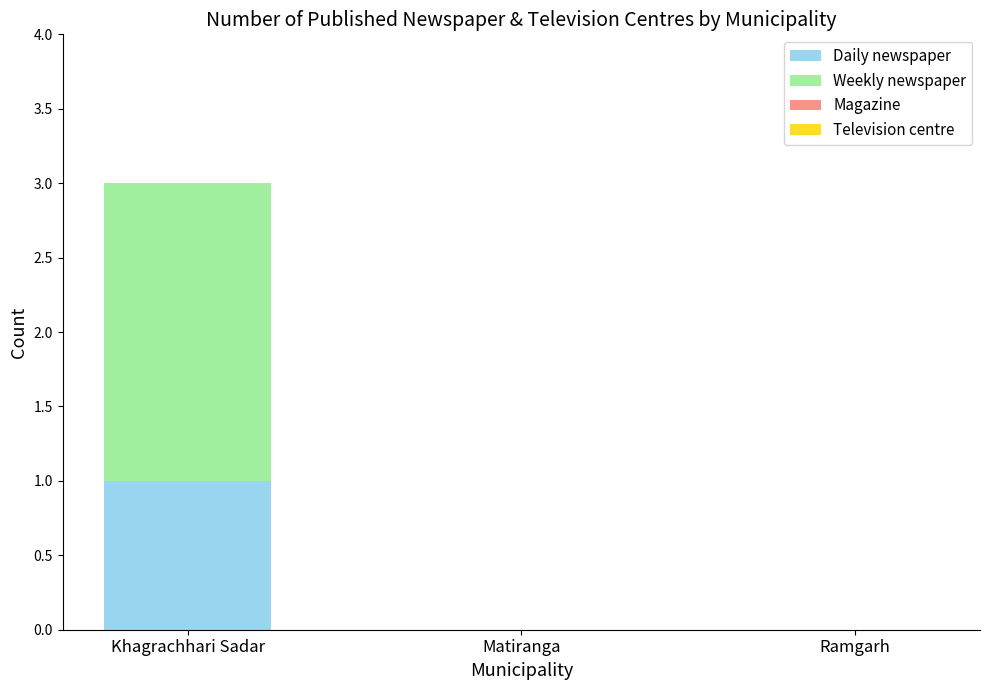

The Daily newspaper series shows 1 at Matiranga. True or false?

False